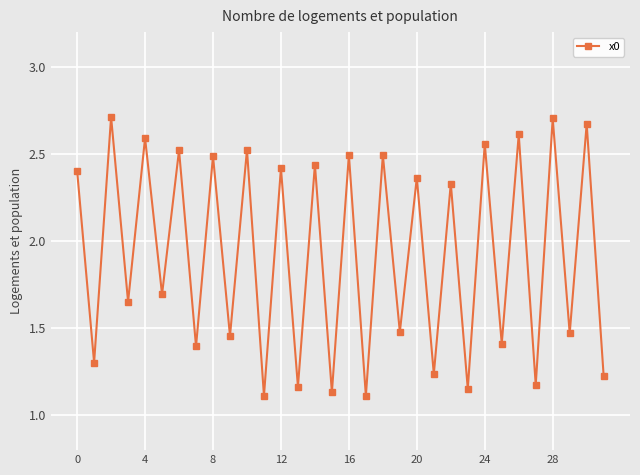

What is the difference between the maximum and minimum values?

1.6